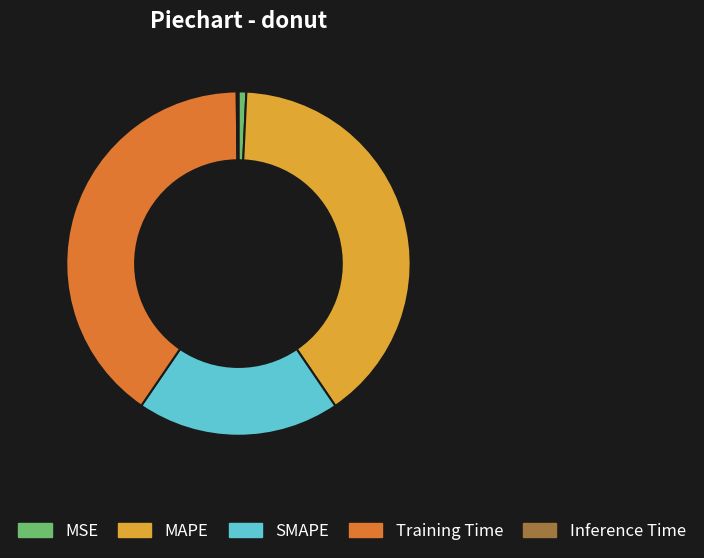

Is there any slice that represents more than half of the pie?

No